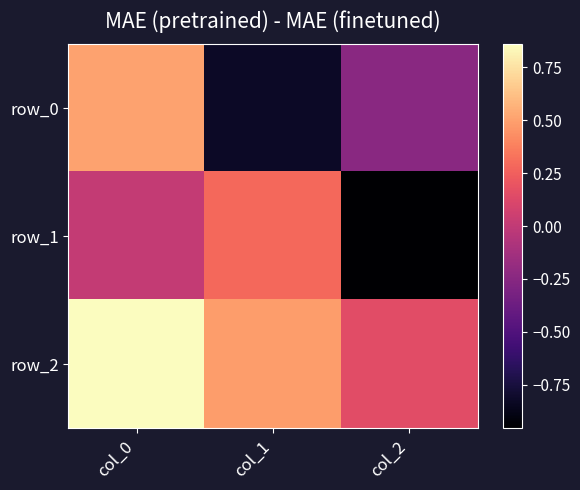

The value of row_0 at col_2 is -0.2. True or false?

True